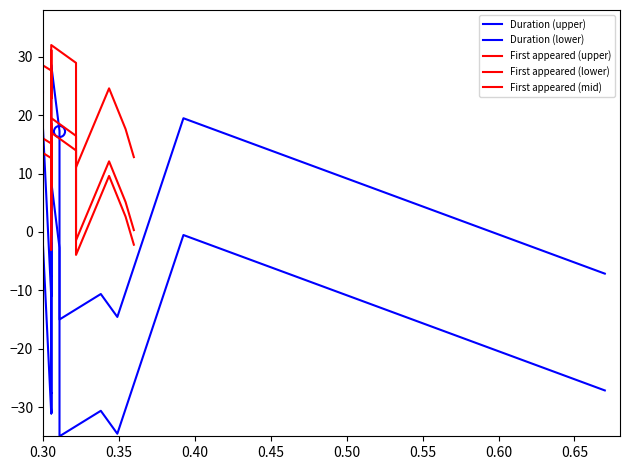

Which series ends up on top after the final intersection of Duration (lower) and First appeared (mid)?

First appeared (mid)